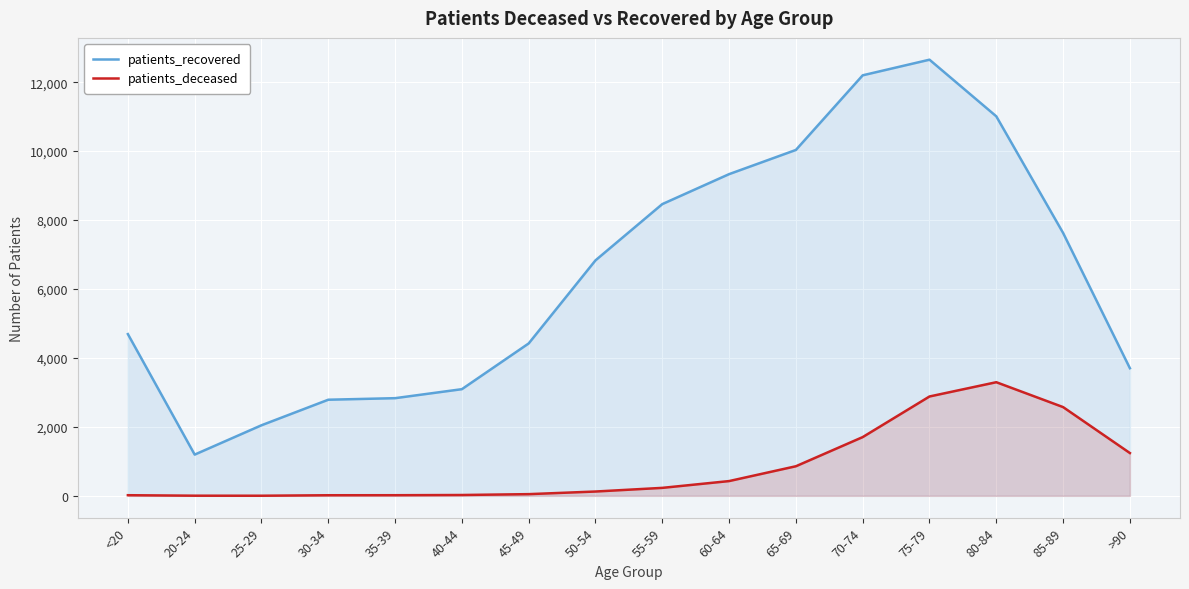

What are all the series names shown in the legend?

patients_recovered, patients_deceased